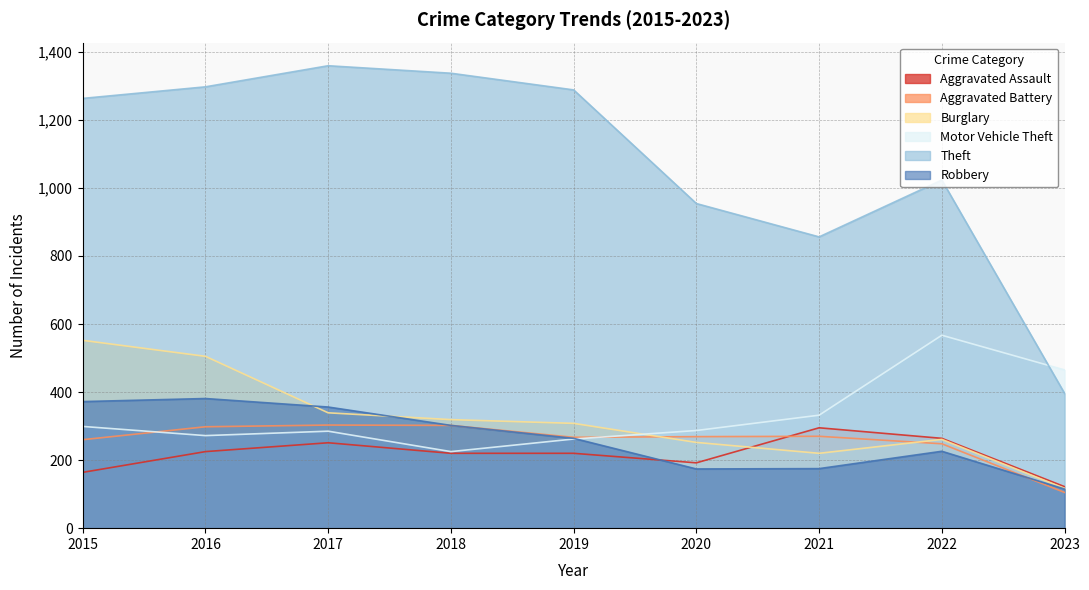

In Motor Vehicle Theft, how many points are lower than both neighbors (excluding endpoints)?

2